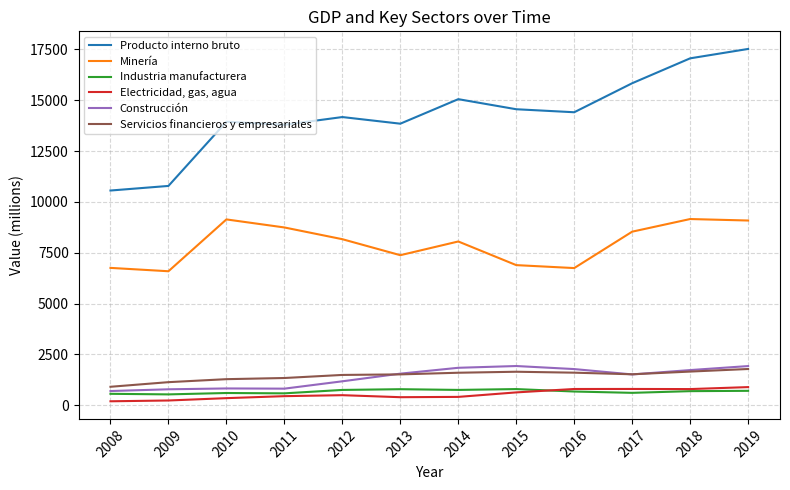

Which series has the largest range (max minus min)?

Producto interno bruto